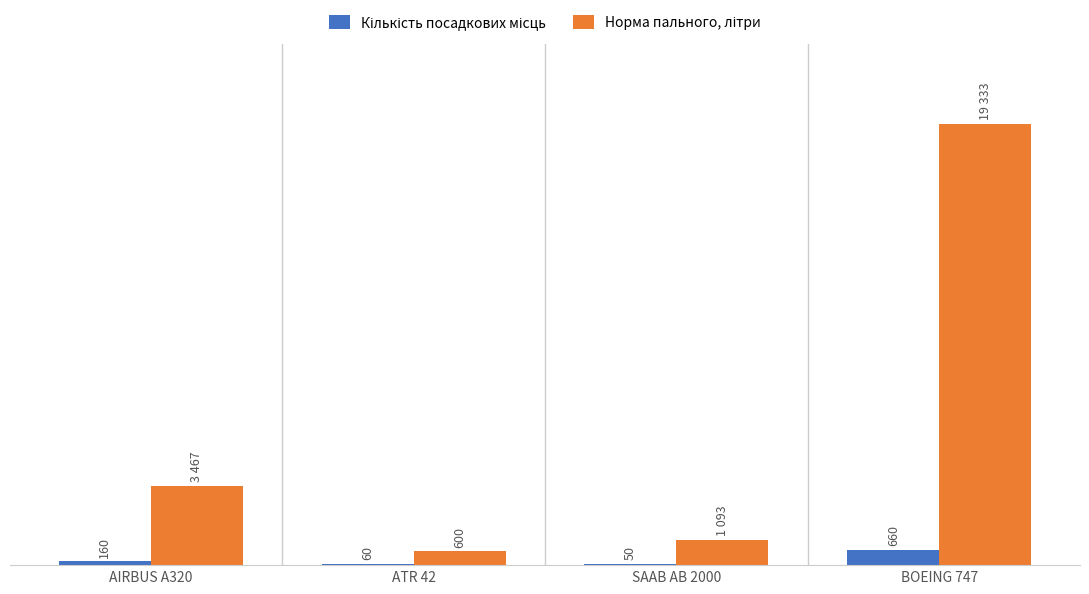

Which category has the highest value across all series?

BOEING 747